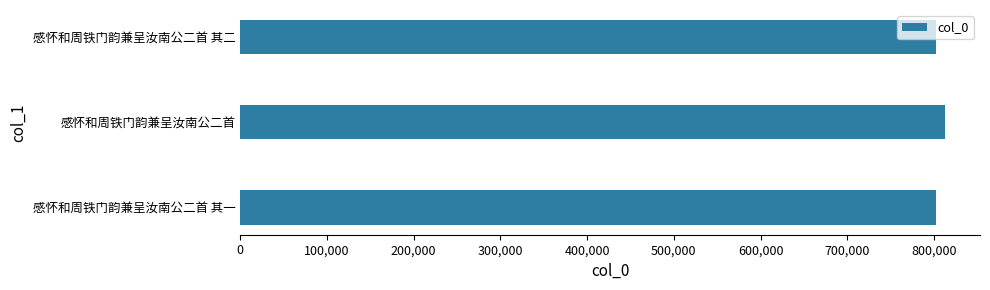

What is the sum of all values?

2416128